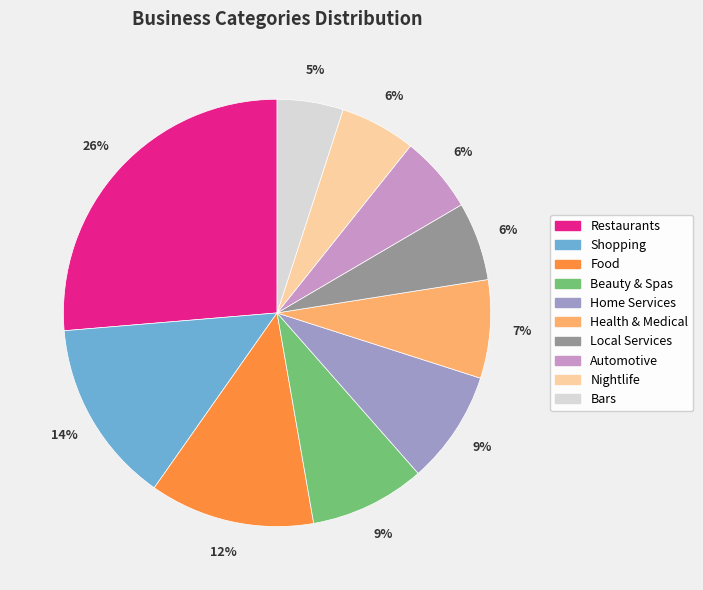

To the nearest percent, what percentage of the pie is Beauty & Spas?

9%